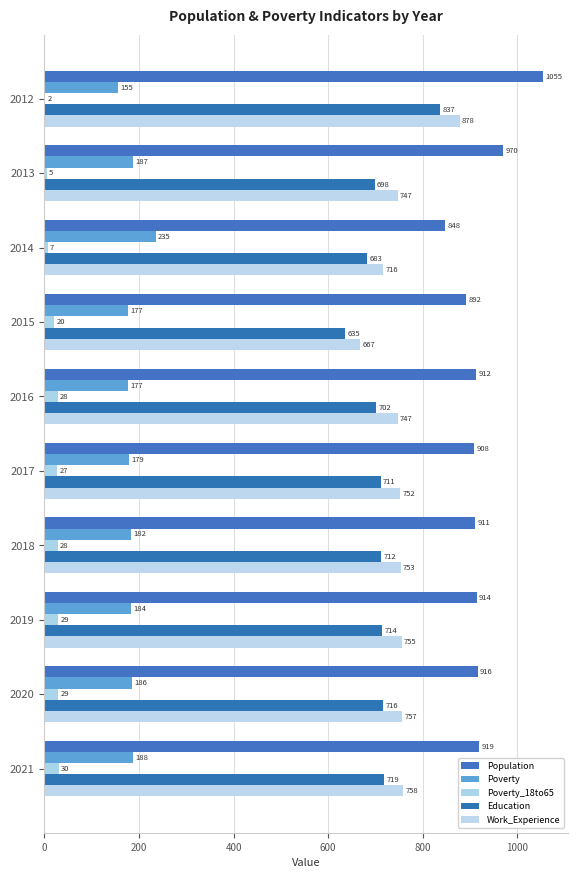

Count the number of data series in this chart.

5